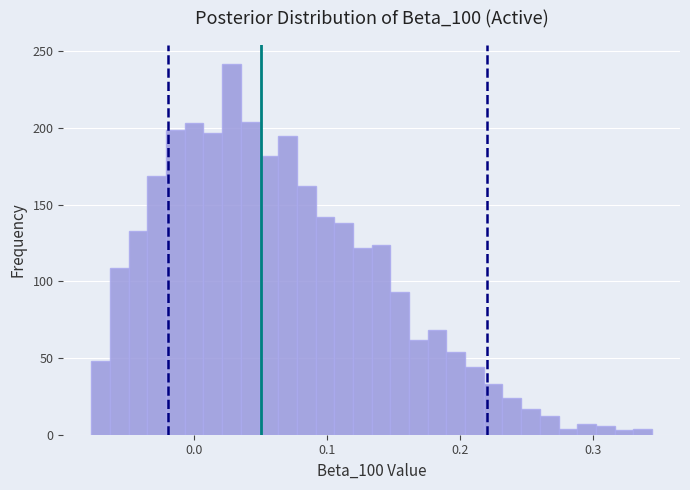

Read against the x-axis, roughly where is the centre of the tallest bar?

0.03